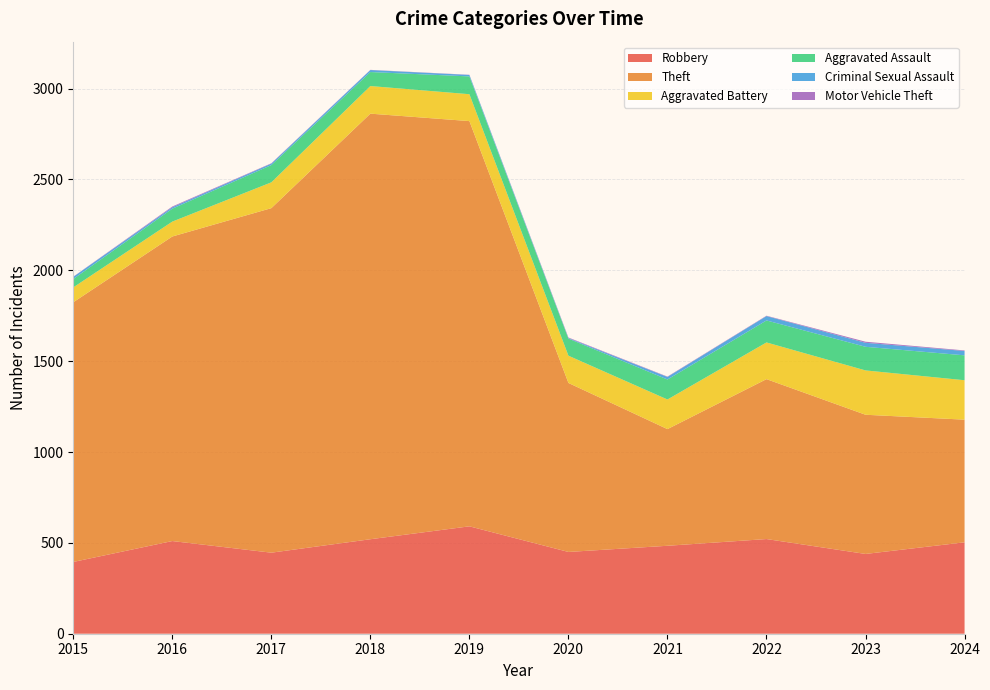

Reading left to right, transcribe all the data shown in this chart.

Robbery: 2015=395	2016=510	2017=446	2018=520	2019=591	2020=450	2021=484	2022=521	2023=439	2024=503
Theft: 2015=1429	2016=1676	2017=1896	2018=2342	2019=2230	2020=930	2021=642	2022=880	2023=766	2024=675
Aggravated Battery: 2015=82	2016=82	2017=142	2018=152	2019=148	2020=150	2021=163	2022=202	2023=244	2024=217
Aggravated Assault: 2015=46	2016=71	2017=95	2018=77	2019=98	2020=94	2021=110	2022=121	2023=130	2024=137
Criminal Sexual Assault: 2015=12	2016=8	2017=8	2018=11	2019=8	2020=3	2021=14	2022=24	2023=22	2024=24
Motor Vehicle Theft: 2015=1	2016=4	2017=2	2018=1	2019=1	2020=3	2021=2	2022=2	2023=6	2024=3